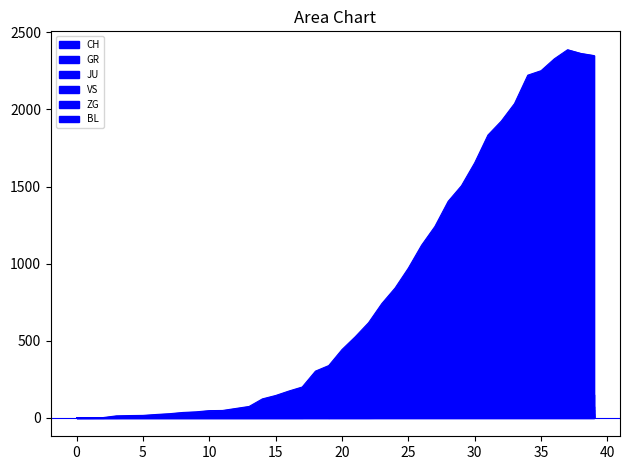

What are all the series names shown in the legend?

CH, GR, JU, VS, ZG, BL